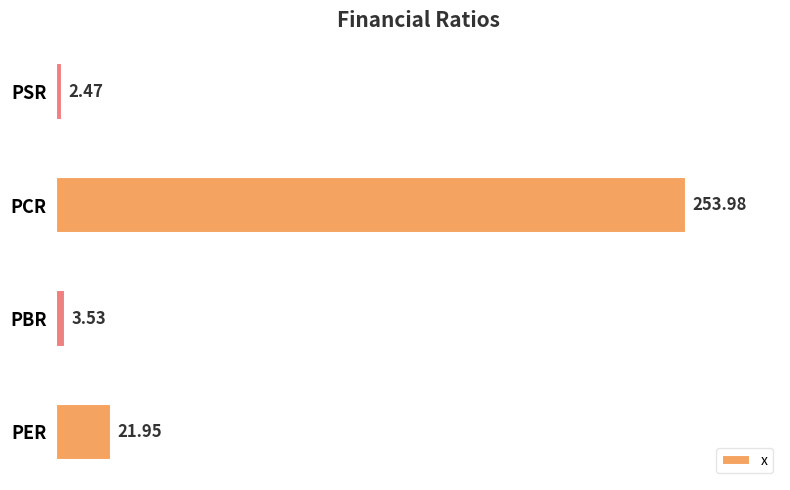

What is the change in value from PBR to PSR?

-1.1